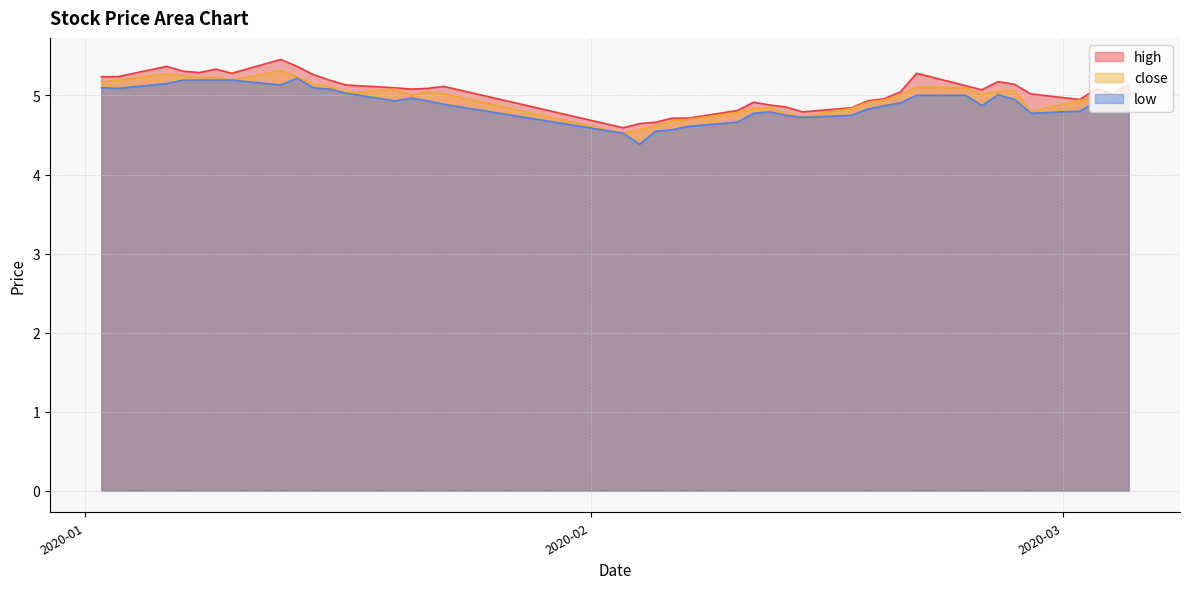

What is the maximum value for low?

5.2